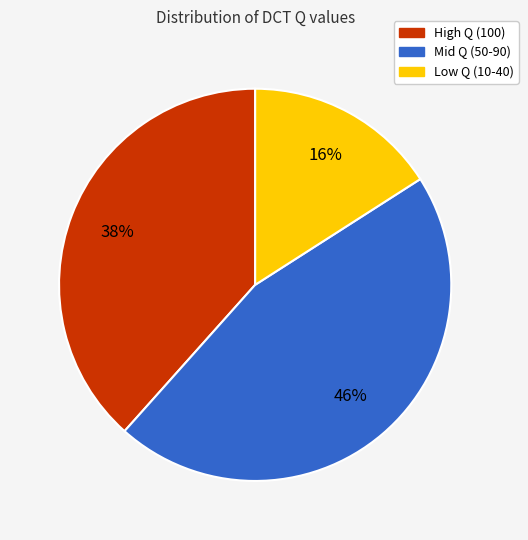

To the nearest percent, what is the difference between the largest and smallest slice percentages?

30%